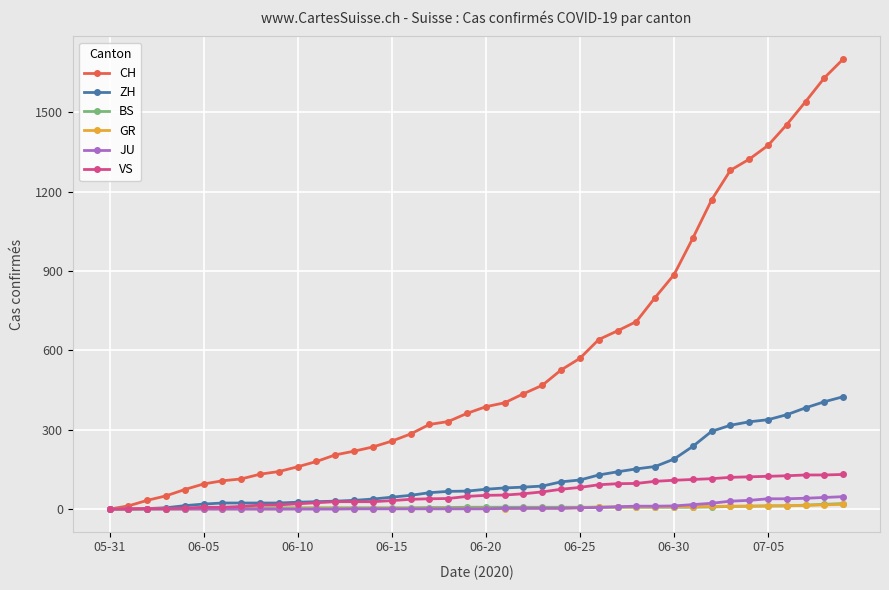

How many categories are shown in the chart?

40